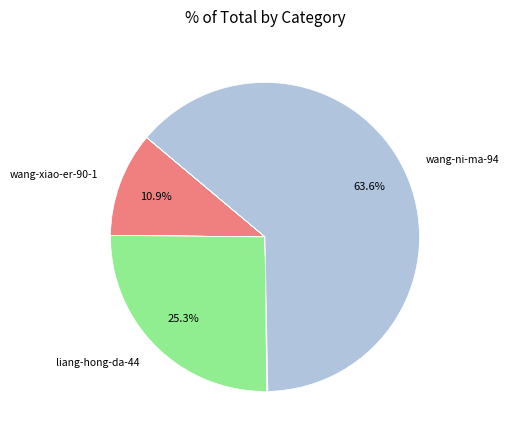

How many slices are in this pie chart?

11